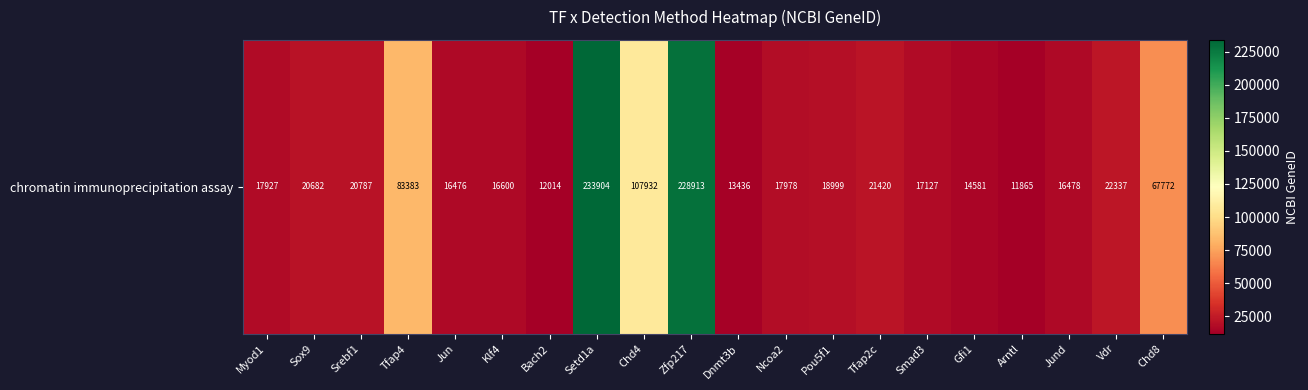

How many data points are above 18999?

9